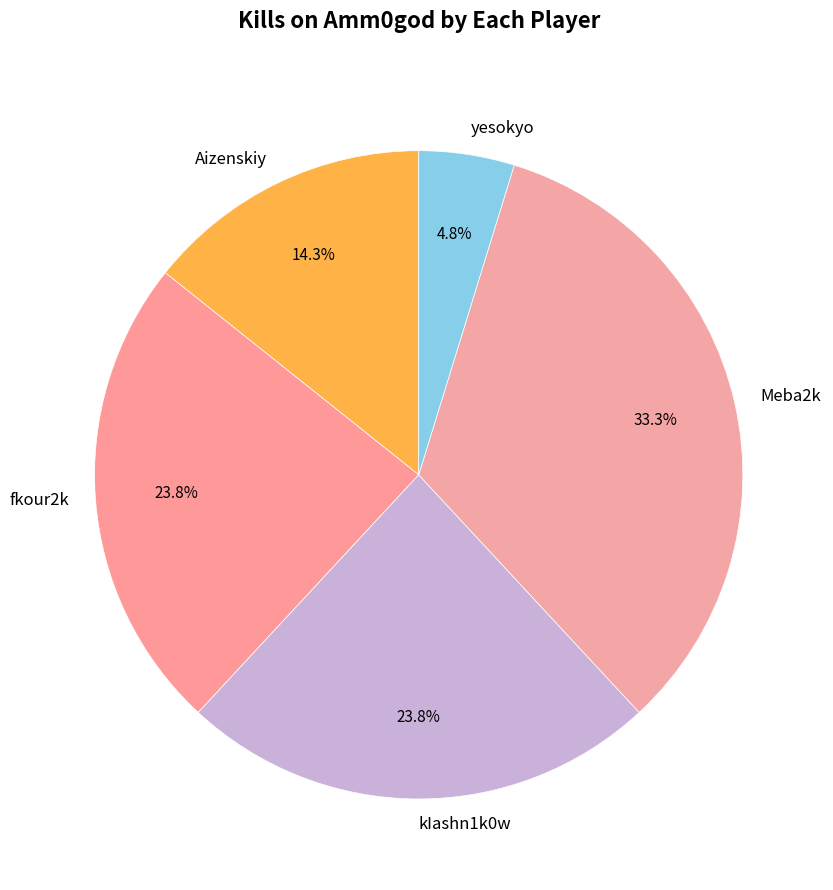

True or false: fkour2k accounts for 29% of the total.

False